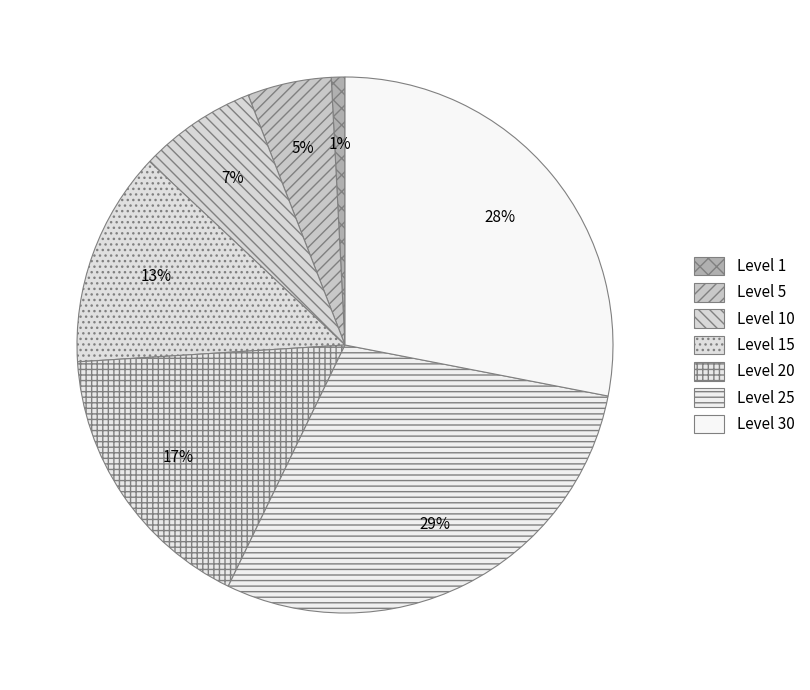

Which category has the smallest portion of the pie?

1